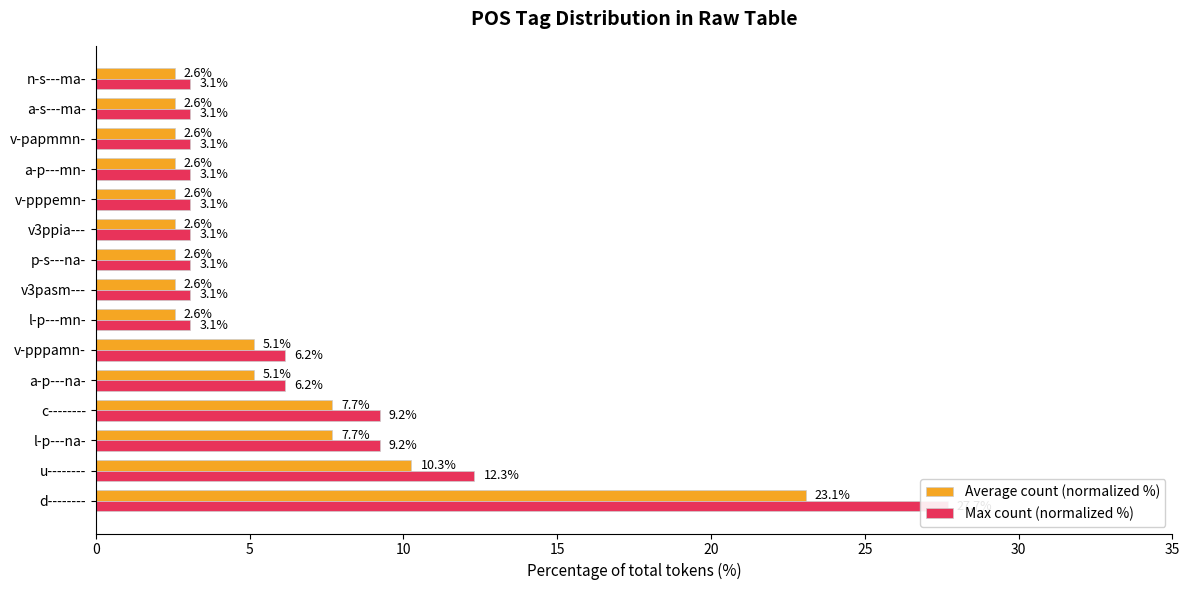

List the series in order of their overall mean, highest first.

Max count (normalized %), Average count (normalized %)